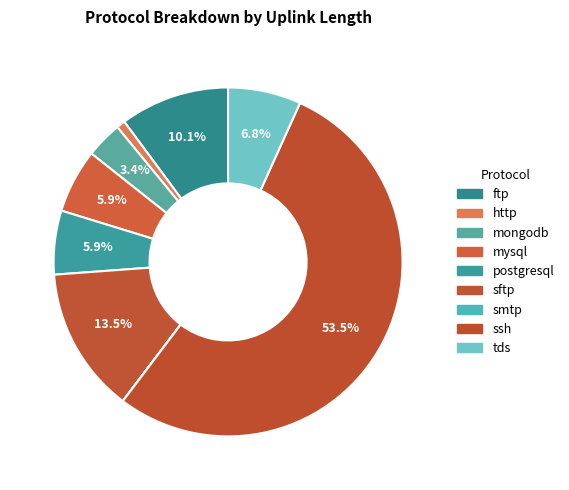

True or false: smtp accounts for 0% of the total.

True